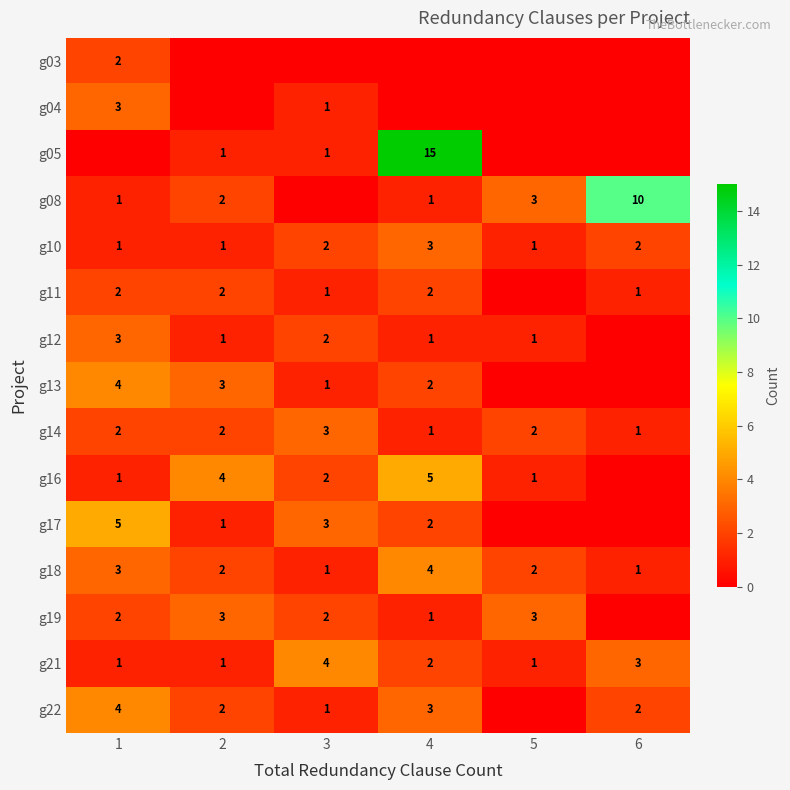

The value of g18 at 4 is 7. True or false?

False